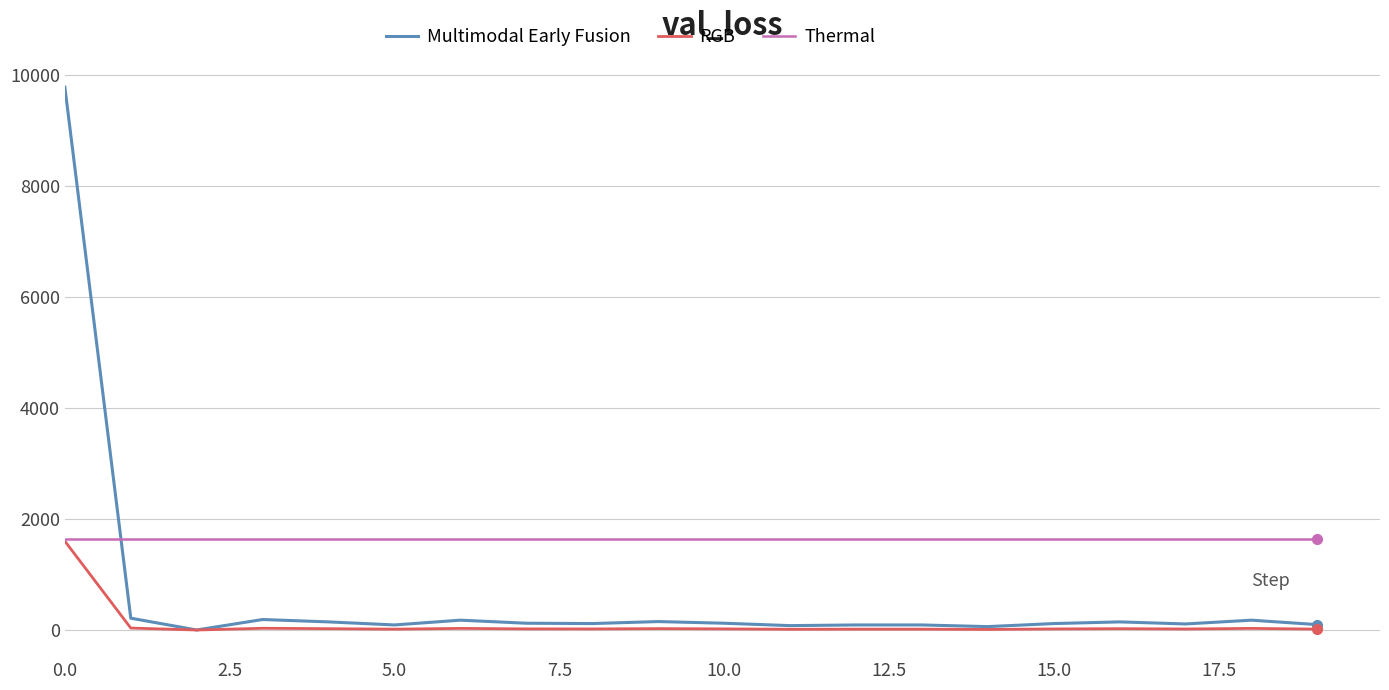

Which series has the largest total across all categories?

Thermal